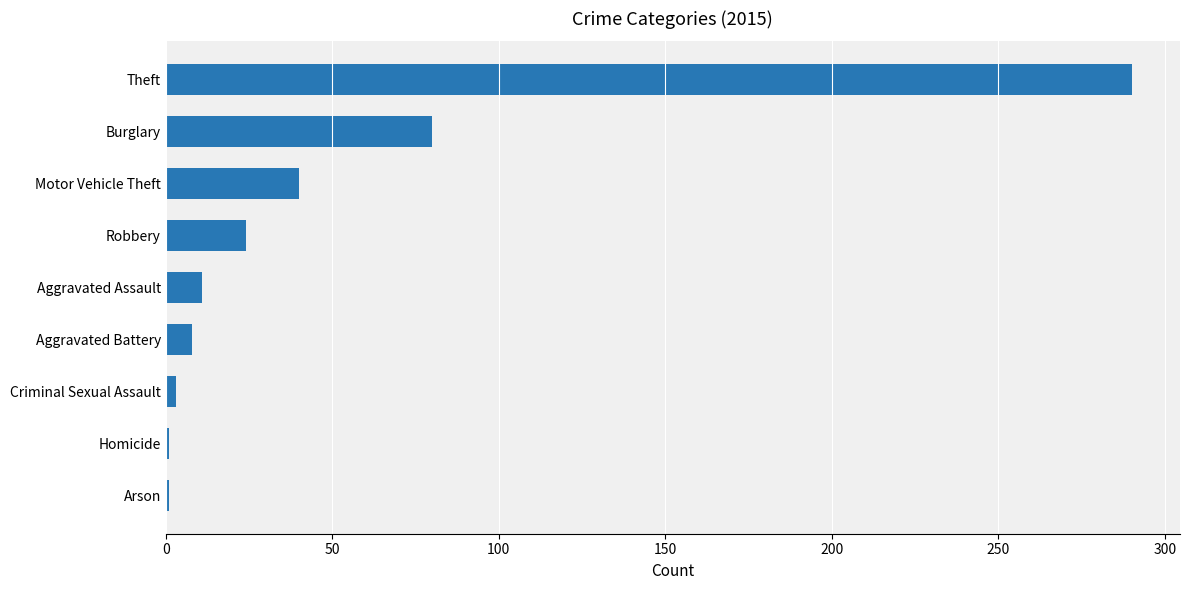

Reading top to bottom, extract all data points from this chart.

Theft=290	Burglary=80	Motor Vehicle Theft=40	Robbery=24	Aggravated Assault=11	Aggravated Battery=8	Criminal Sexual Assault=3	Homicide=1	Arson=1